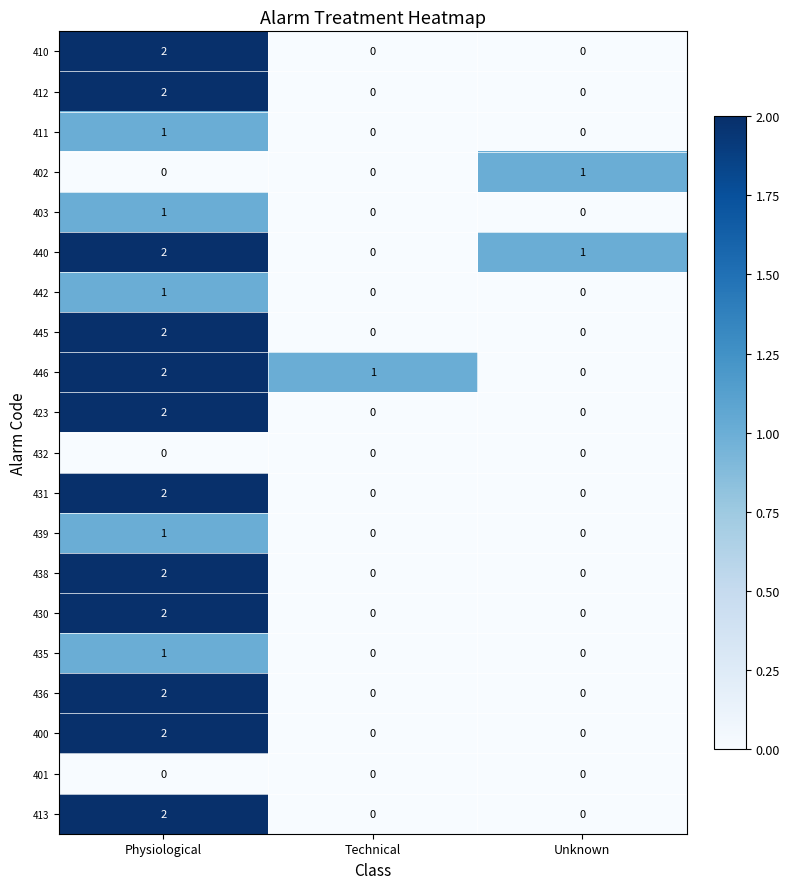

True or false: 438 has a value of 2 at Physiological.

True